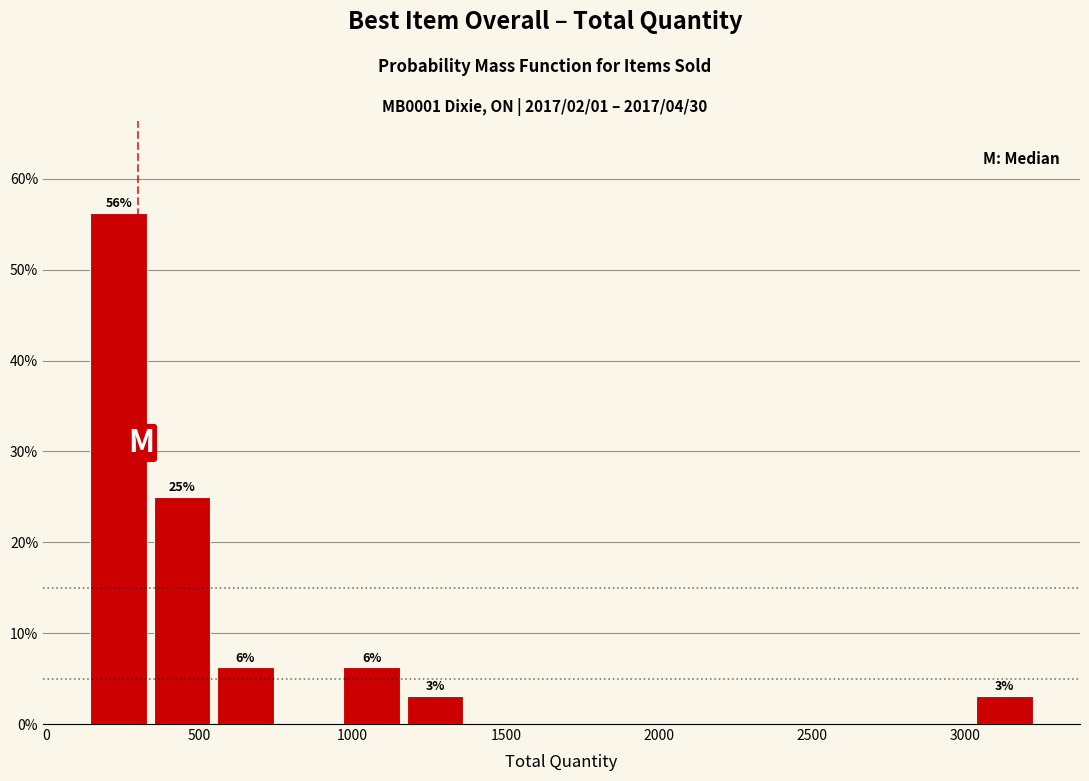

Over which range of the x-axis is the bar tallest?

150 to 350